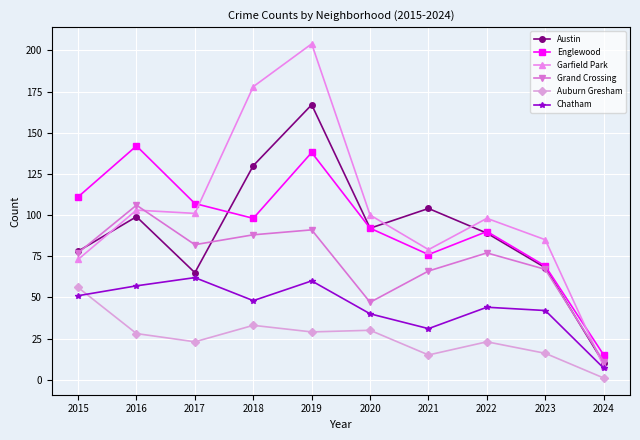

What is the difference between the Austin values at 2023 and 2021?

36